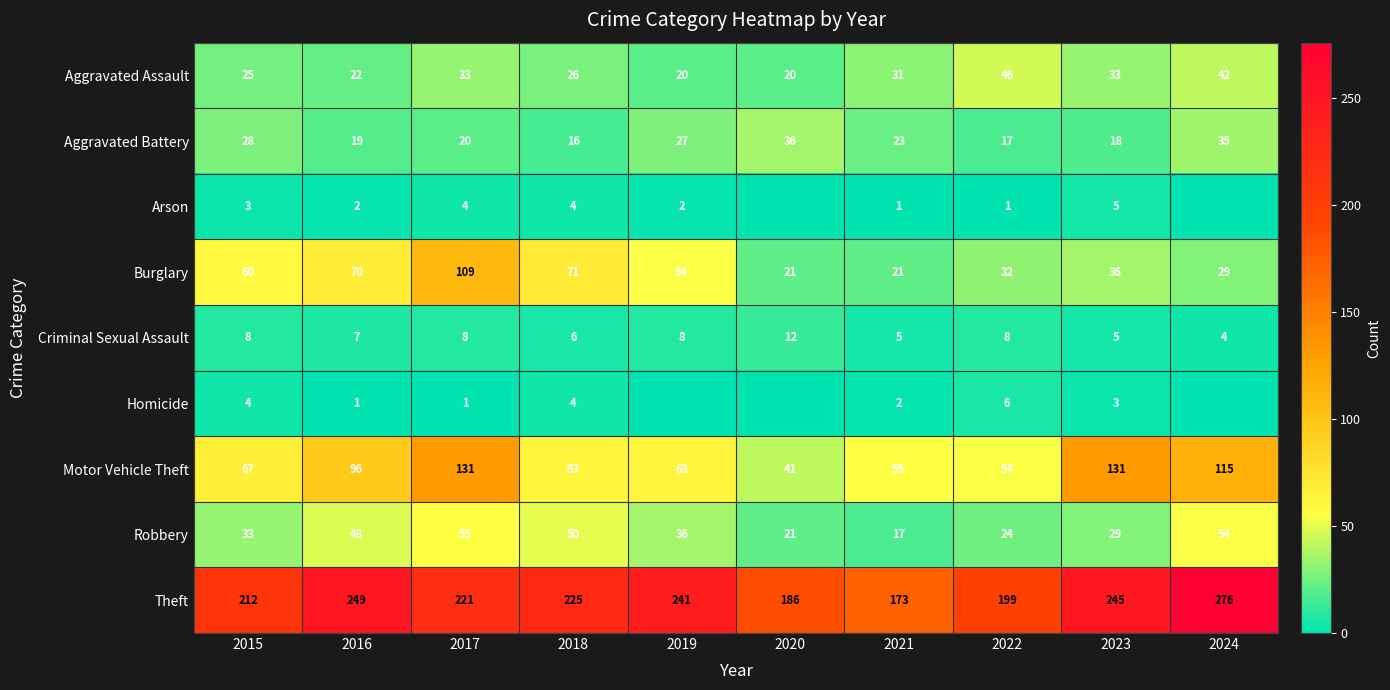

How many values in the Aggravated Assault series are below 31?

5